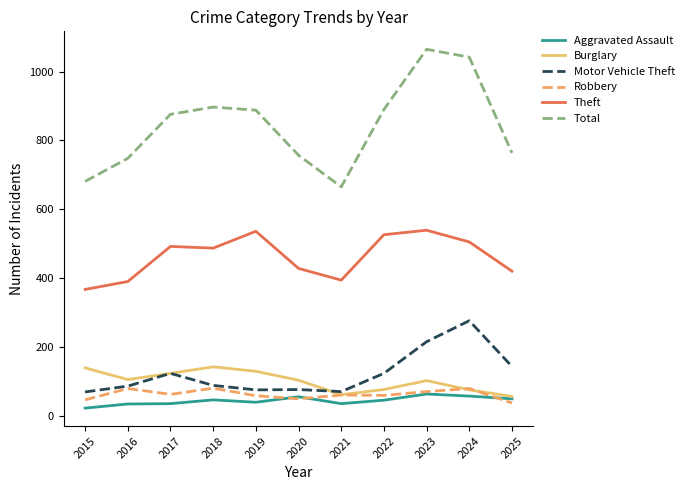

How many categories are shown in the chart?

11